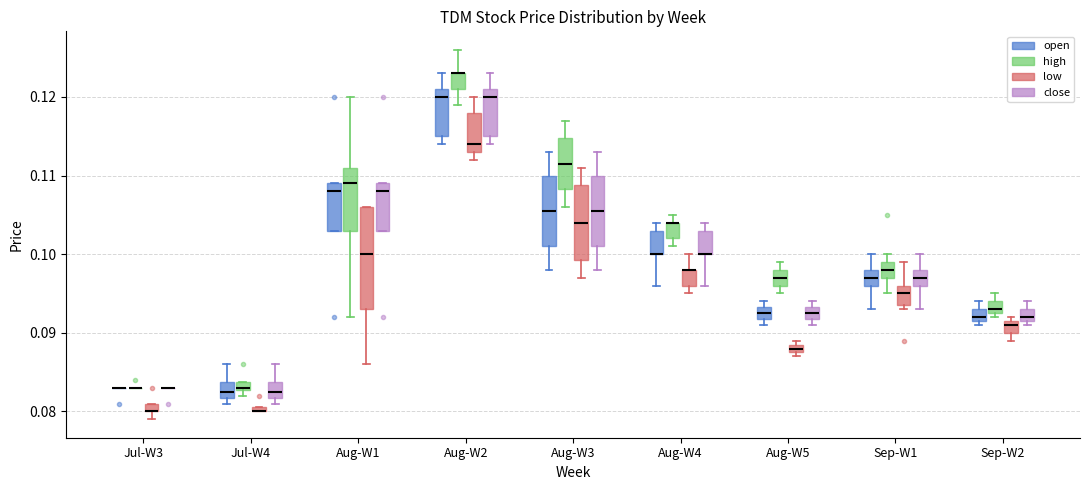

Comparing the boxes themselves (not the whiskers), which one is the tallest?

Aug-W1 (low)